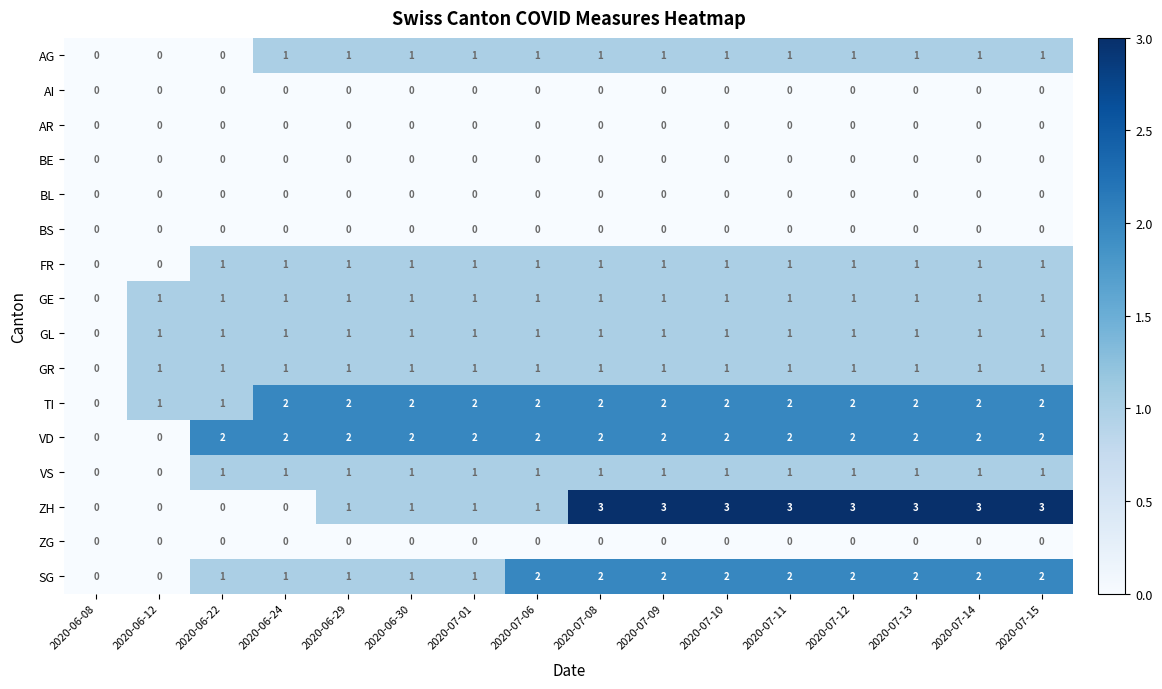

What is the greatest value displayed?

3